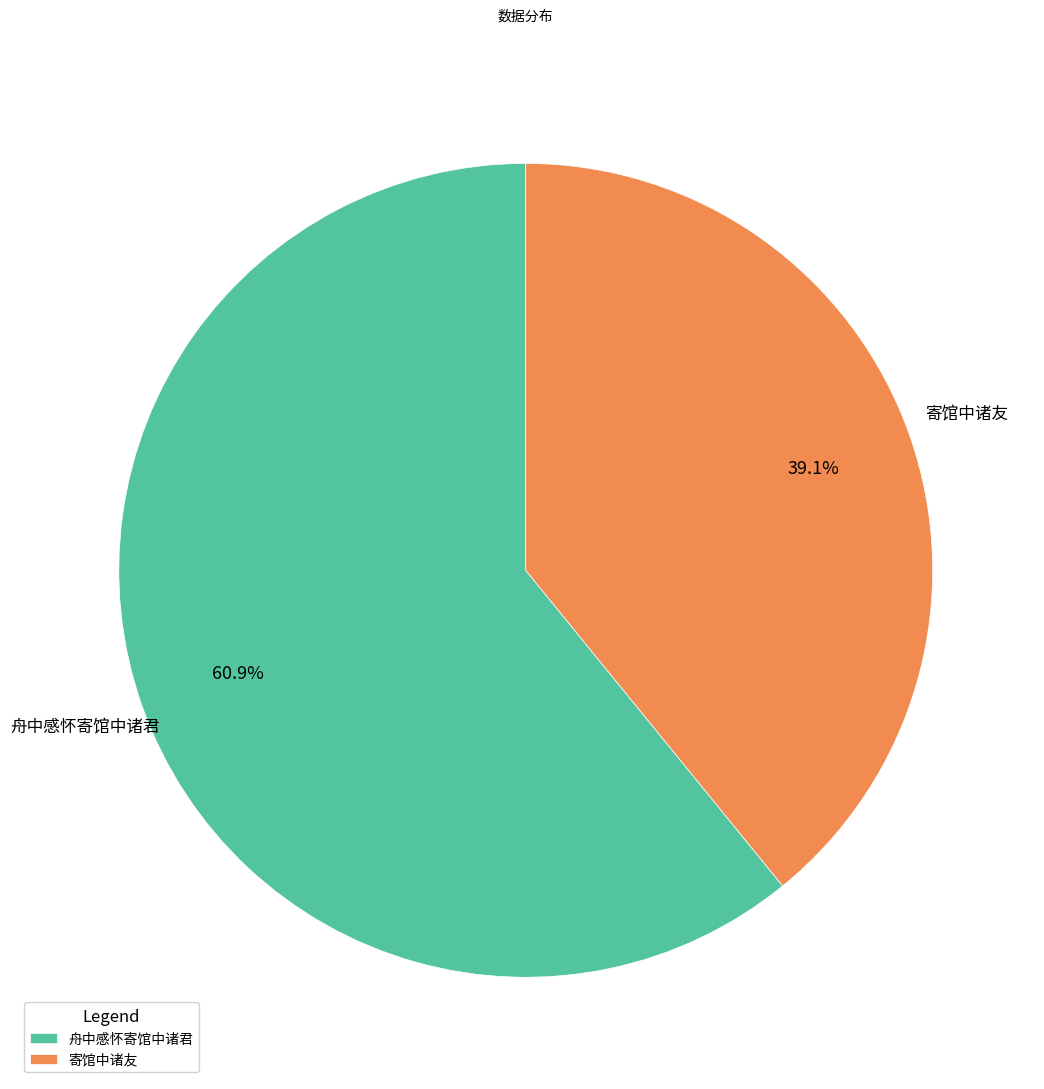

What percentage is the 寄馆中诸友 slice, to the nearest percent?

39%